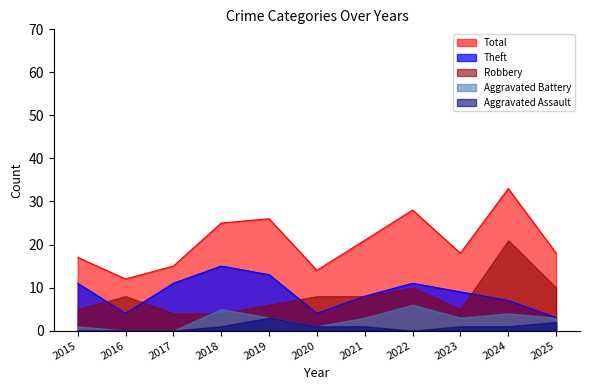

The Aggravated Battery series shows 2 at 2018. True or false?

False